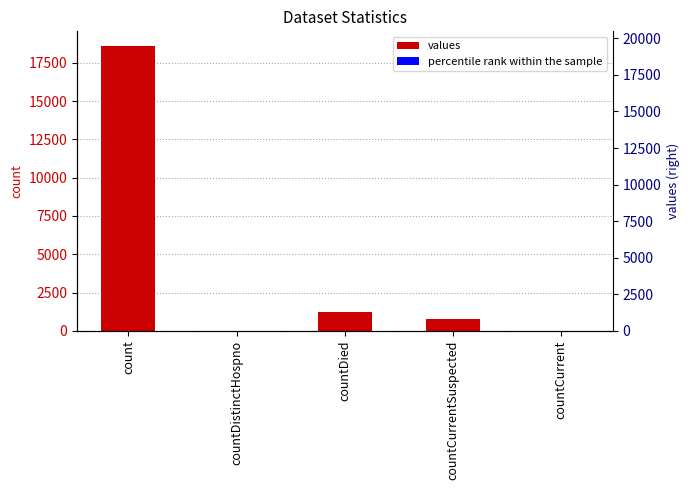

At which label is percentile rank within the sample closest to 9?

countDied